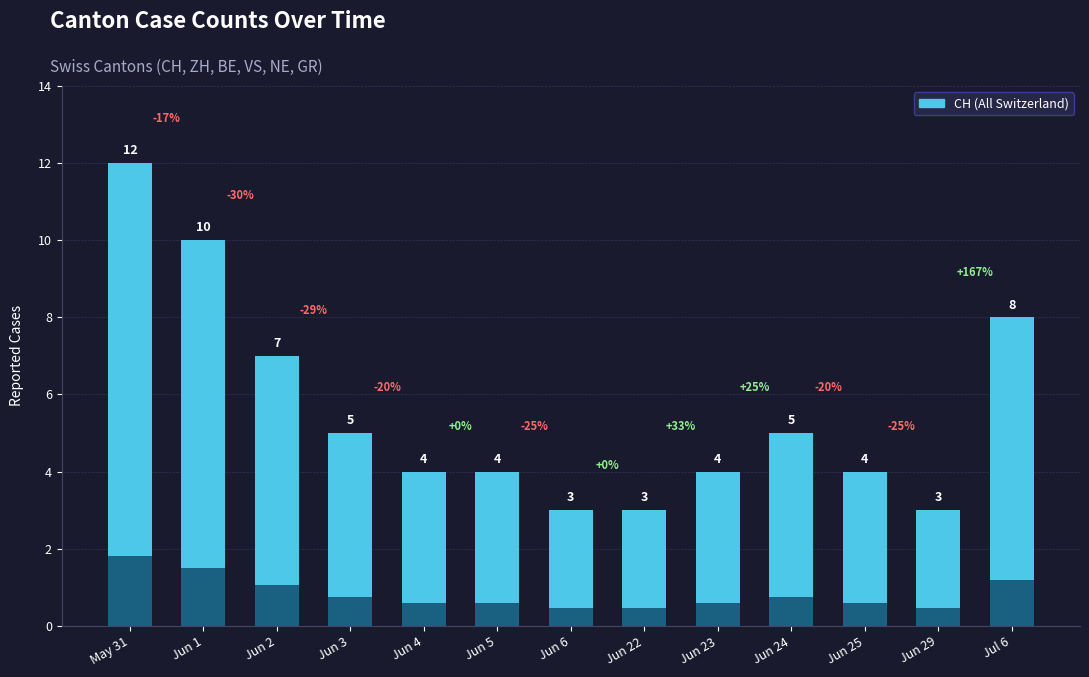

Count the number of data series in this chart.

1